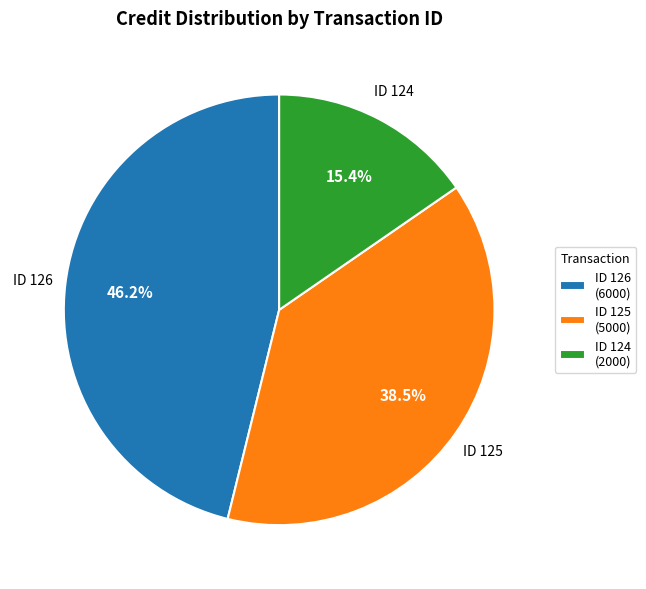

To the nearest percent, what is the average slice percentage?

33%